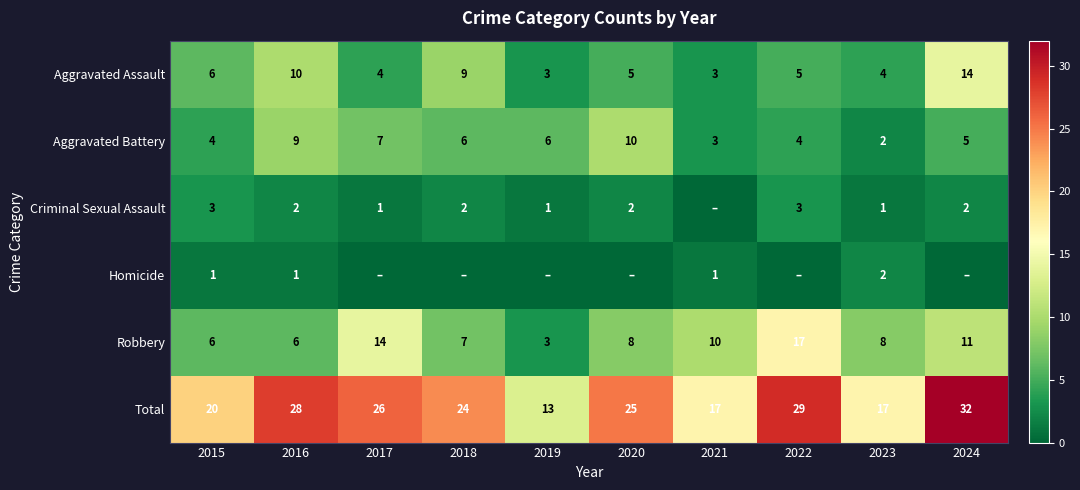

What is the spread (max minus min) of values at 2017?

26